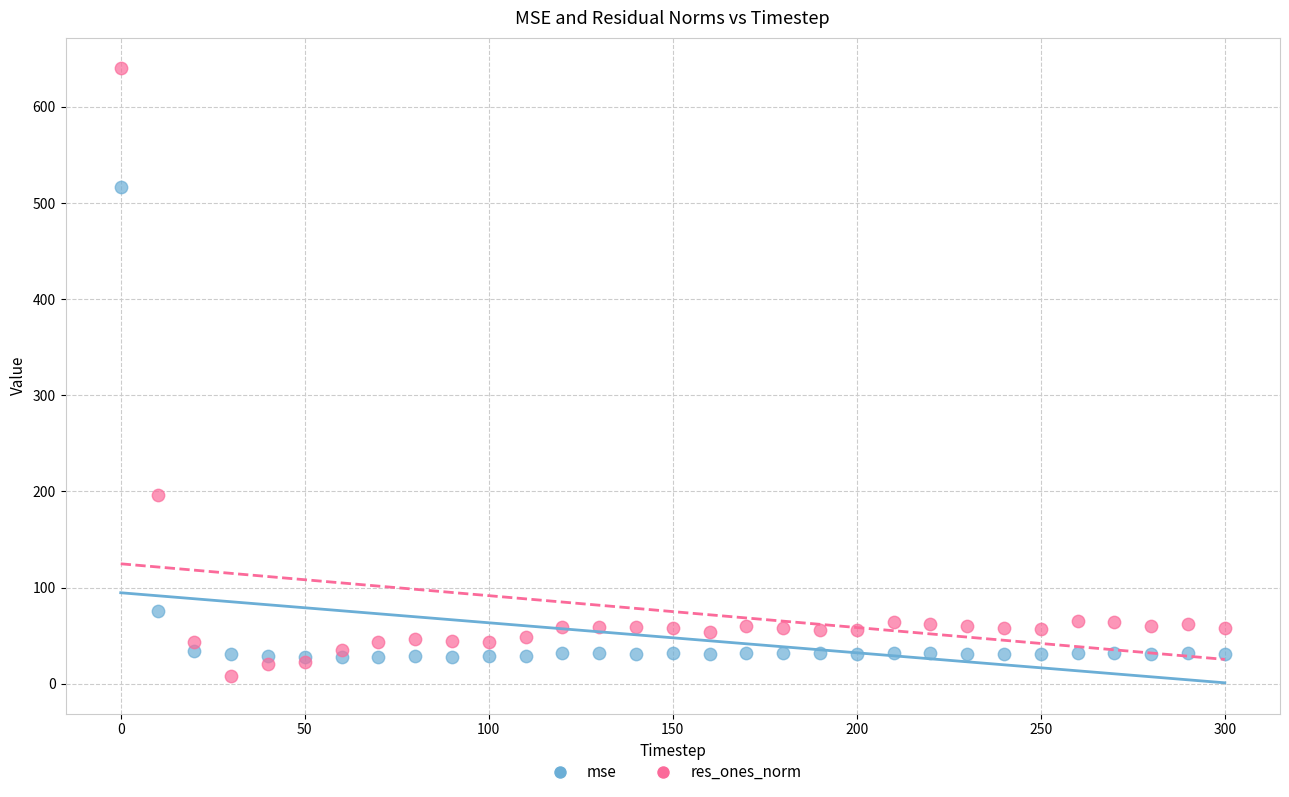

In the res_ones_norm series, what Y value is closest to 323?

196.8